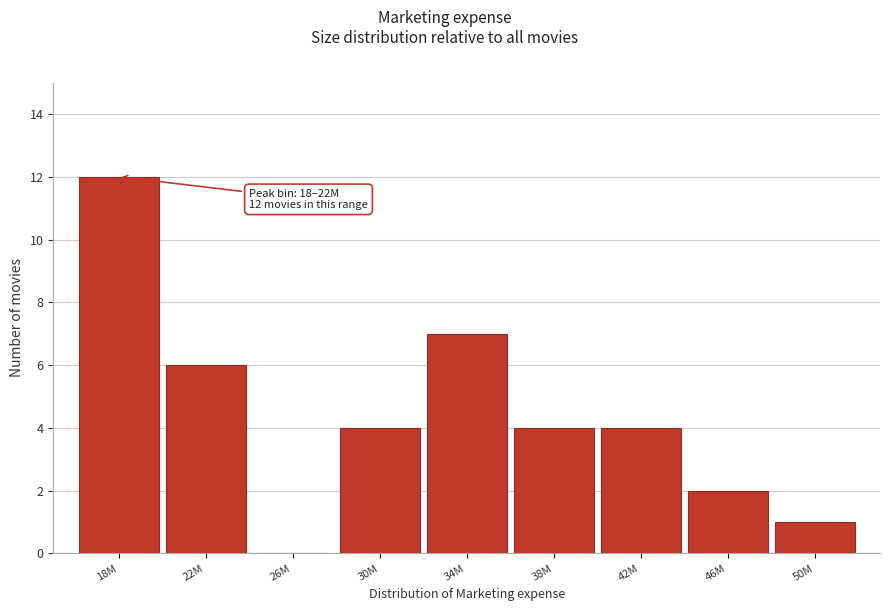

Reading right to left, extract all data points from this chart.

50M=1	46M=2	42M=4	38M=4	34M=7	30M=4	26M=0	22M=6	18M=12